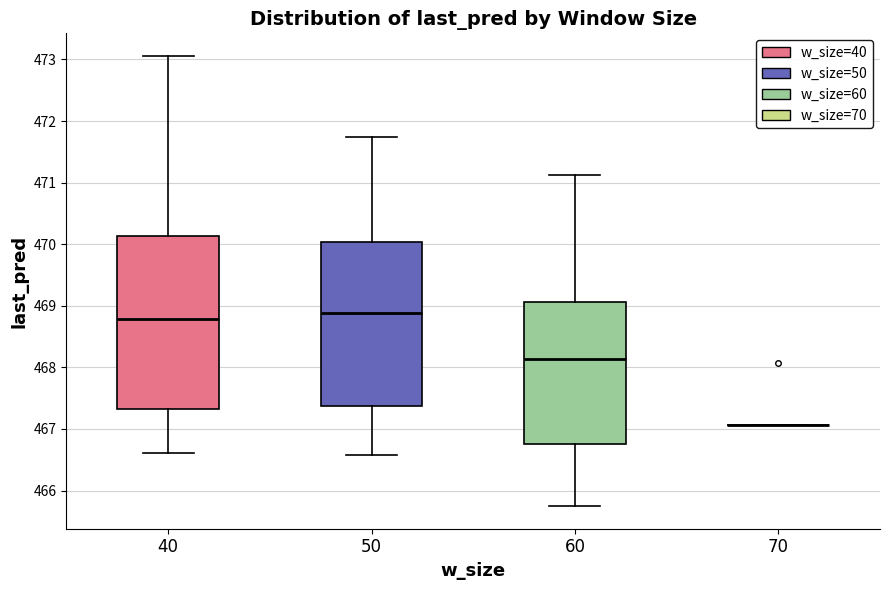

Reading left to right, read every box against the y-axis: the position of its median line, the range the box covers, and the ends of its whiskers. The values are not printed on the chart, so give them approximately, as read against the axis.

40: median 468.8, box 467.3 to 470.1, whiskers 466.6 to 473.1
50: median 468.9, box 467.4 to 470.0, whiskers 466.6 to 471.7
60: median 468.1, box 466.7 to 469.1, whiskers 465.7 to 471.1
70: box collapsed to a line at 467.1, whiskers 467.1 to 467.1